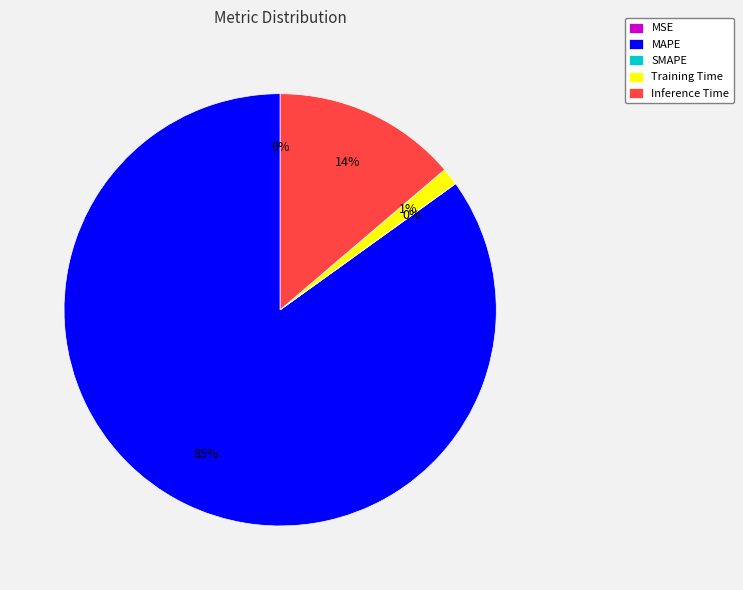

What is the majority slice?

MAPE